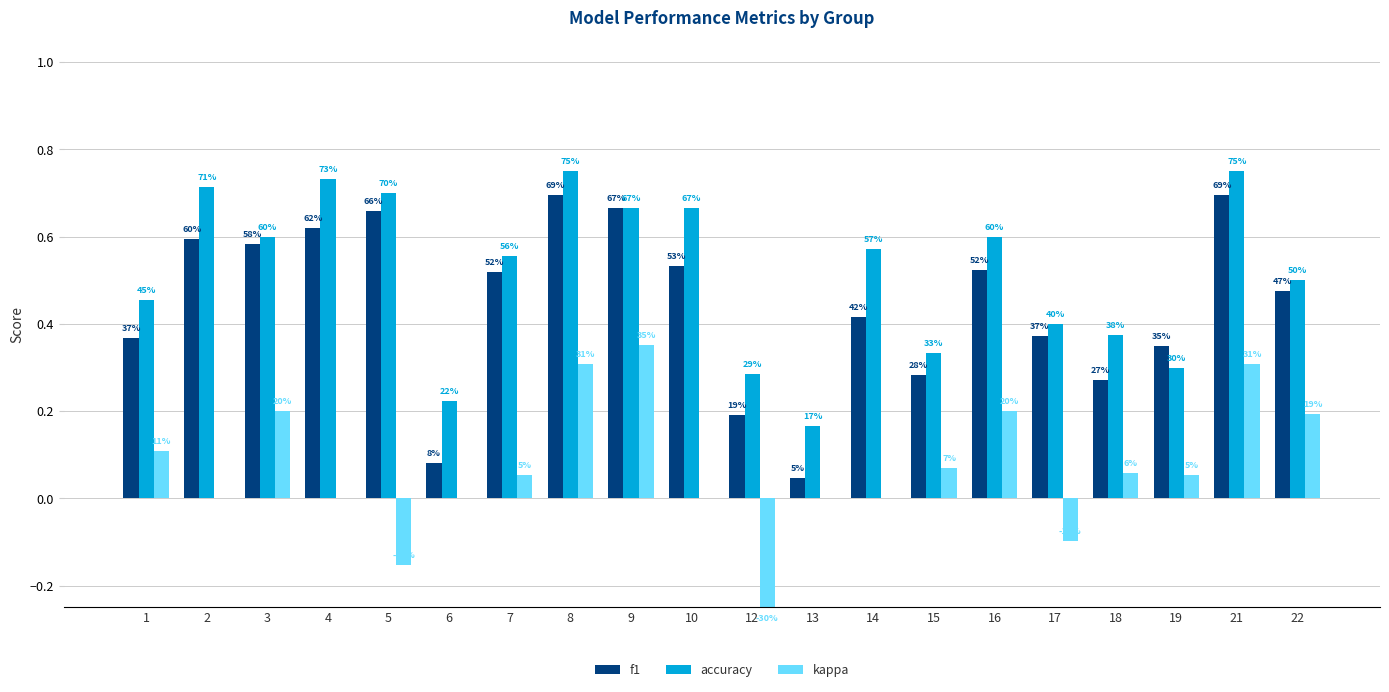

Is the value of accuracy at 5 greater than the value of f1 at 4?

Yes